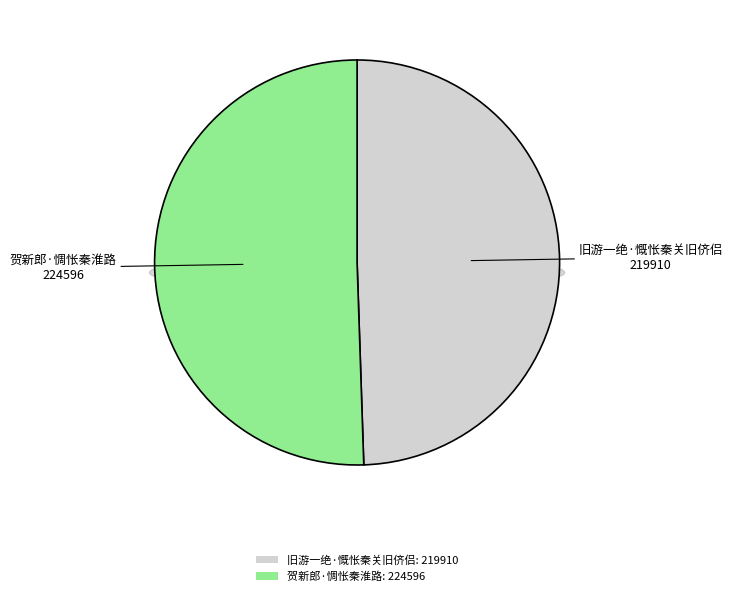

True or false: 贺新郎·惆怅秦淮路 accounts for 61% of the total.

False